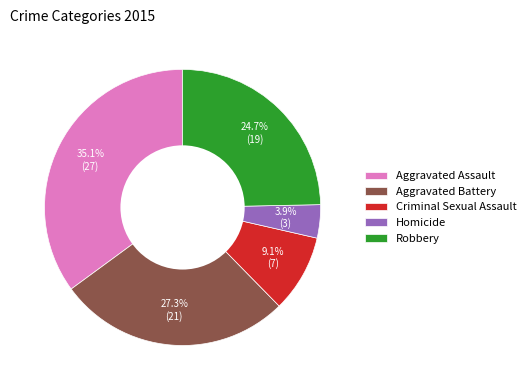

What is the largest slice in the pie chart?

Aggravated Assault